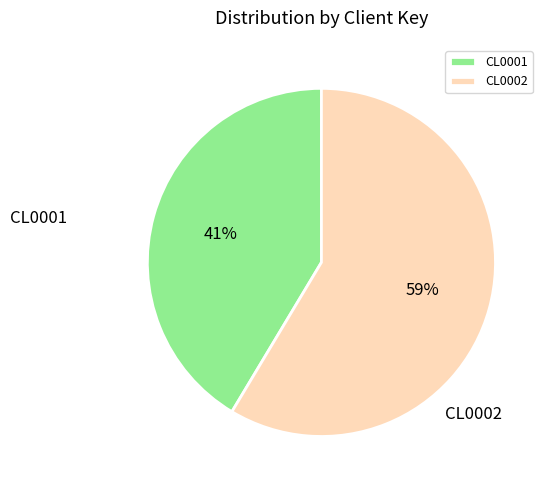

To the nearest percent, what is the combined percentage of CL0001 and CL0002?

100%